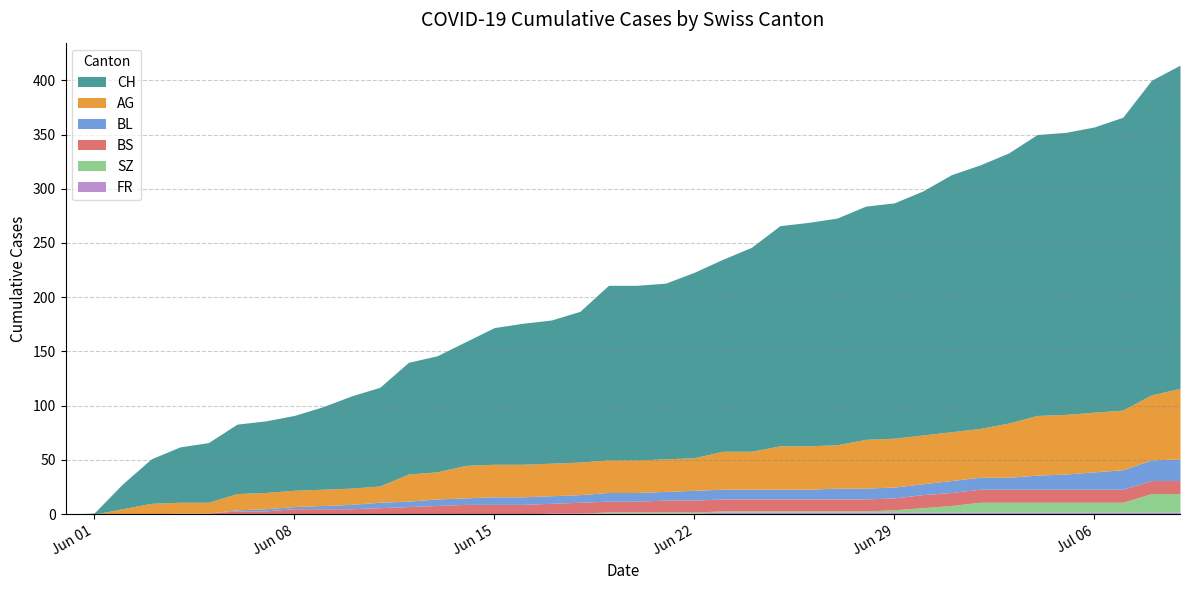

Does the chart display data point markers on the line(s)?

No